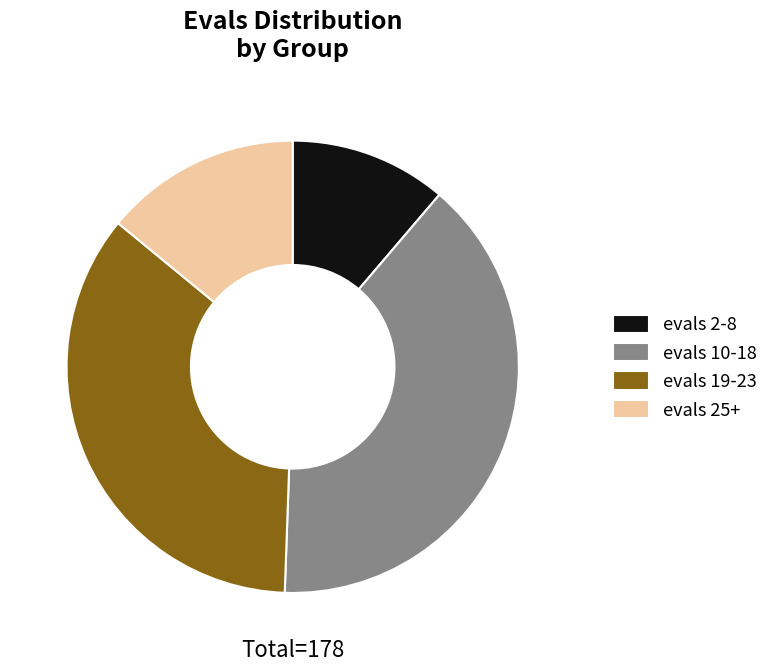

What is the ratio of the value at evals 2-8 to the value at evals 10-18?

0.3